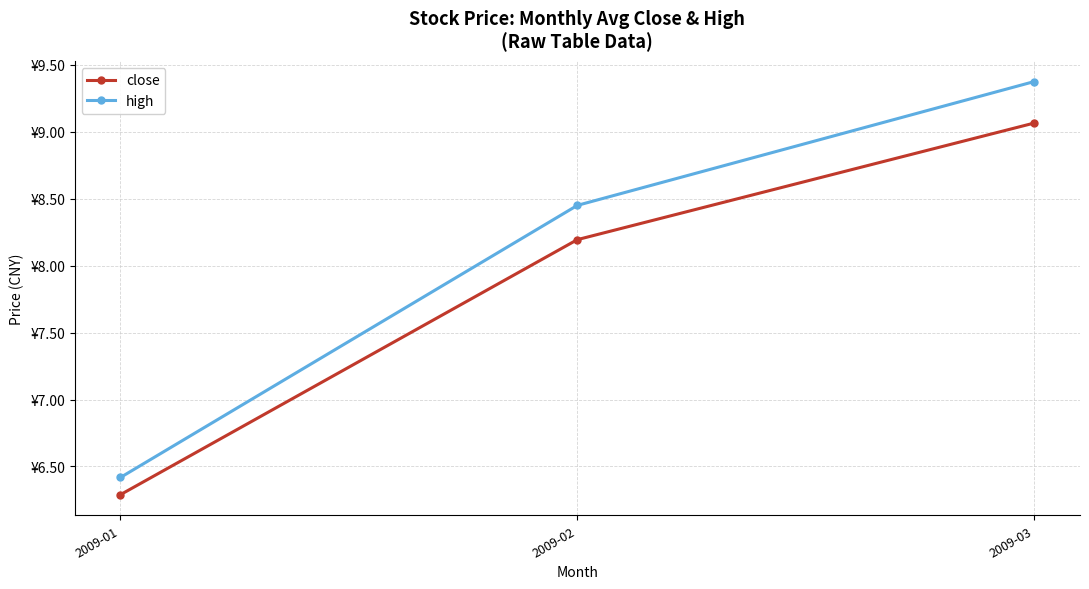

What is the value of the close point at the 1st from the left?

6.3